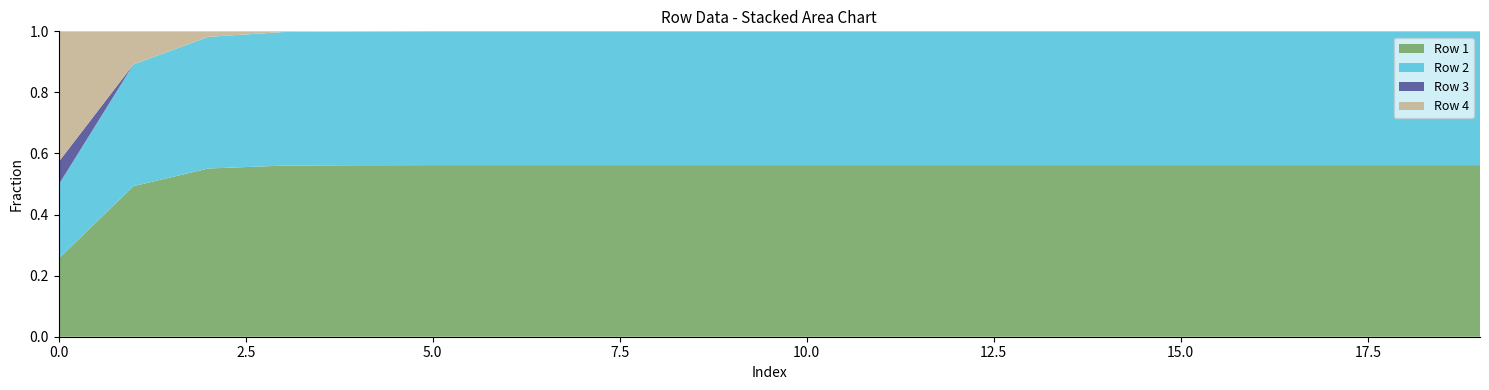

What is the total value across all series at 10.0?

1.0